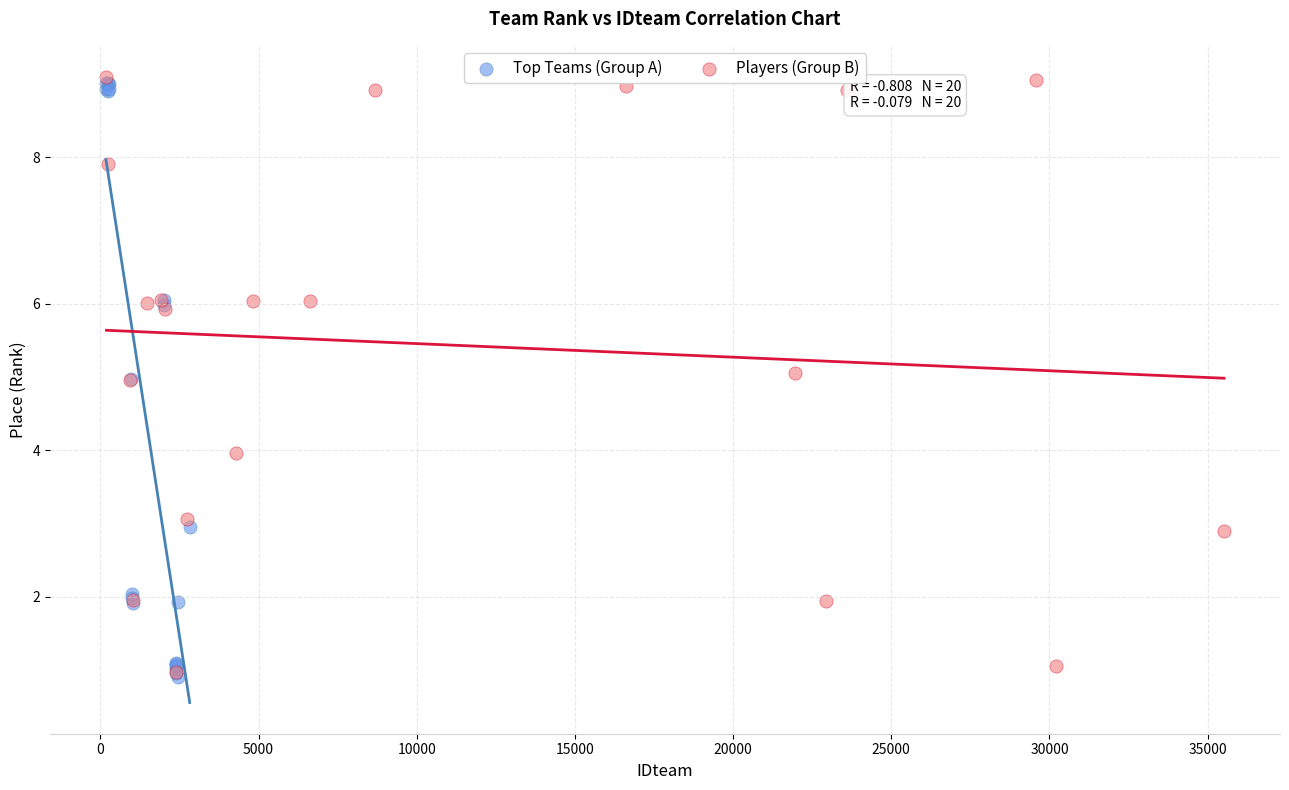

What are all the series names shown in the legend?

Top Teams (Group A), Players (Group B)